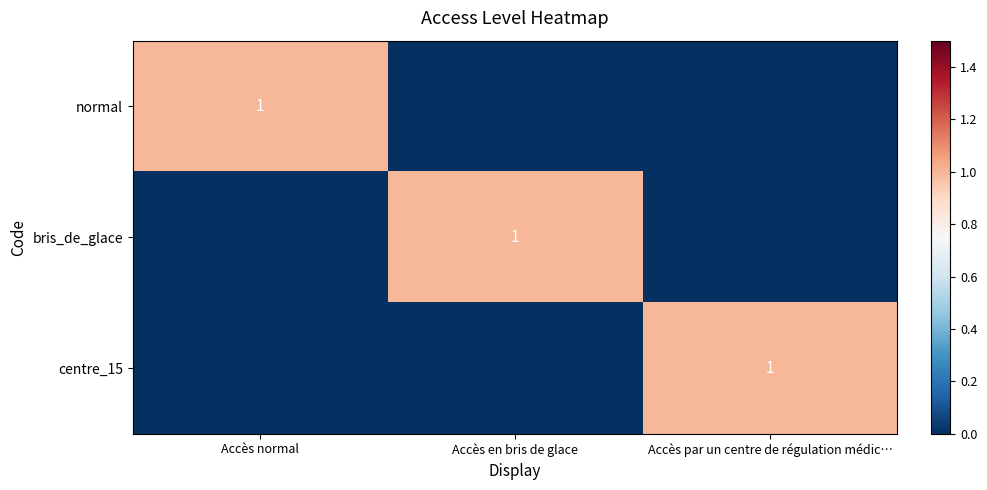

The bris_de_glace series shows 0 at Accès en bris de glace. True or false?

False